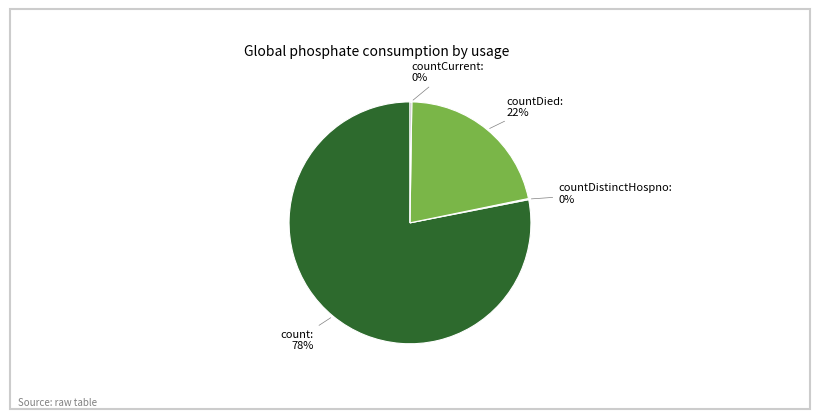

To the nearest percent, what is the average slice percentage?

25%